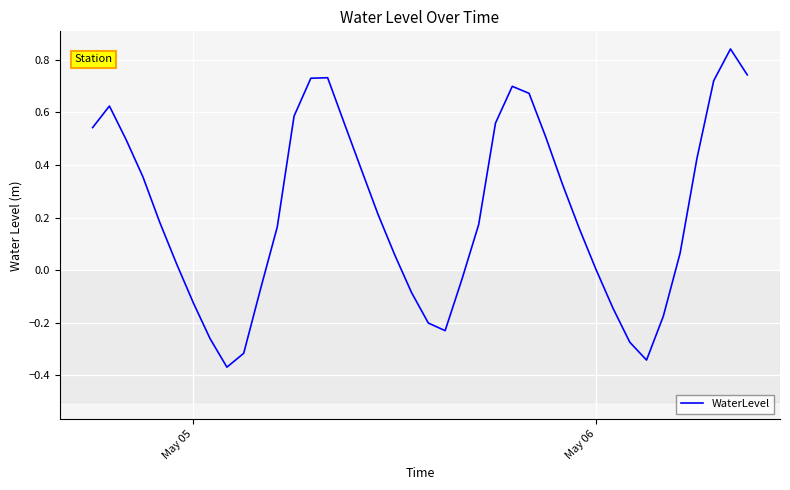

What is the difference between the maximum and minimum values?

1.2